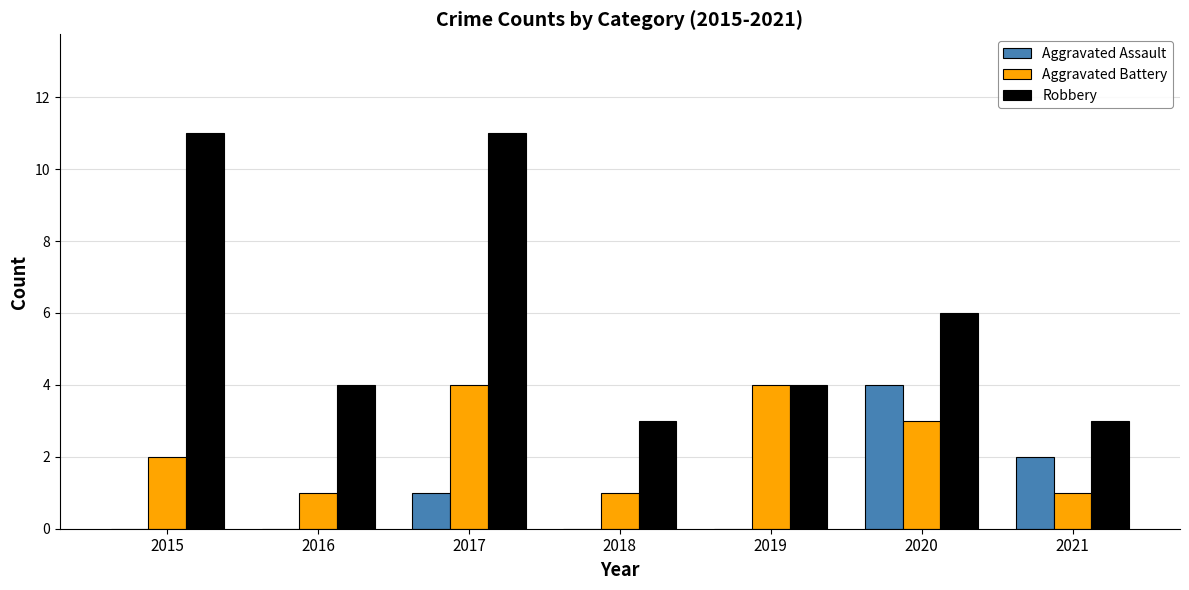

The Aggravated Assault series shows 4 at 2021. True or false?

False